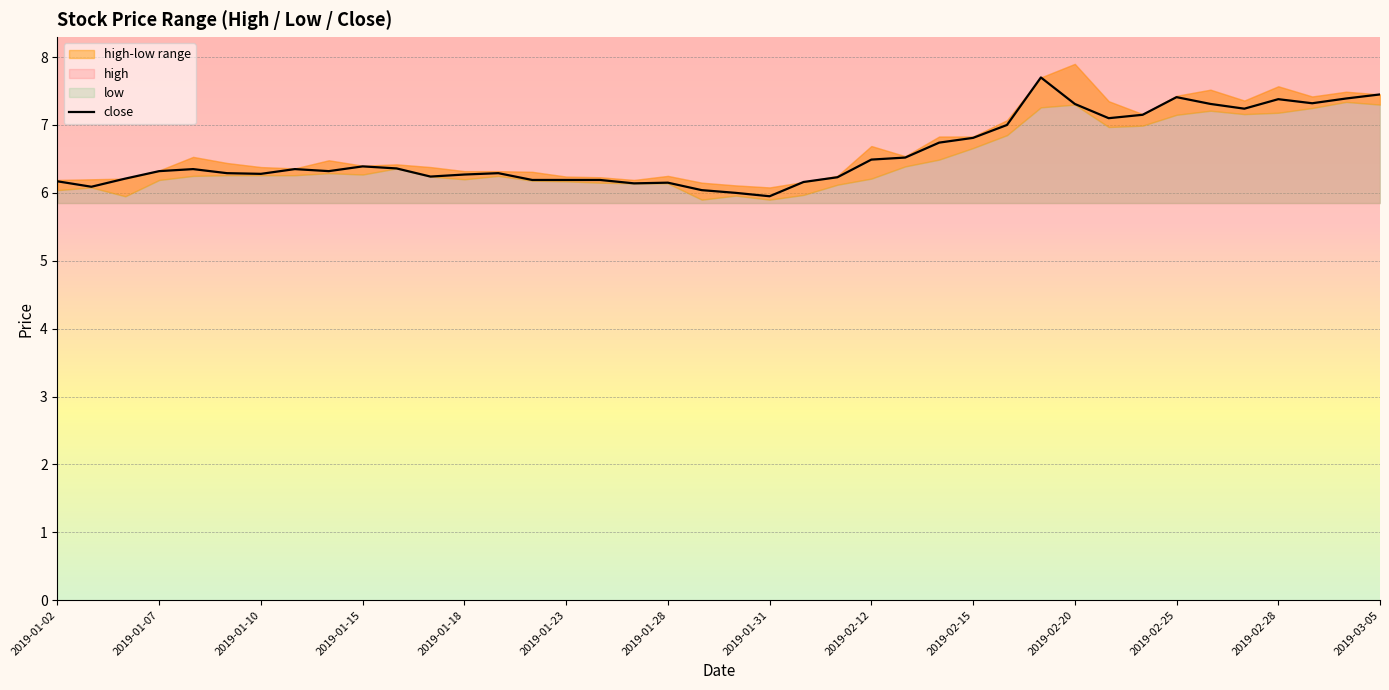

Is it true that close equals 7.4 at 2019-02-25?

True